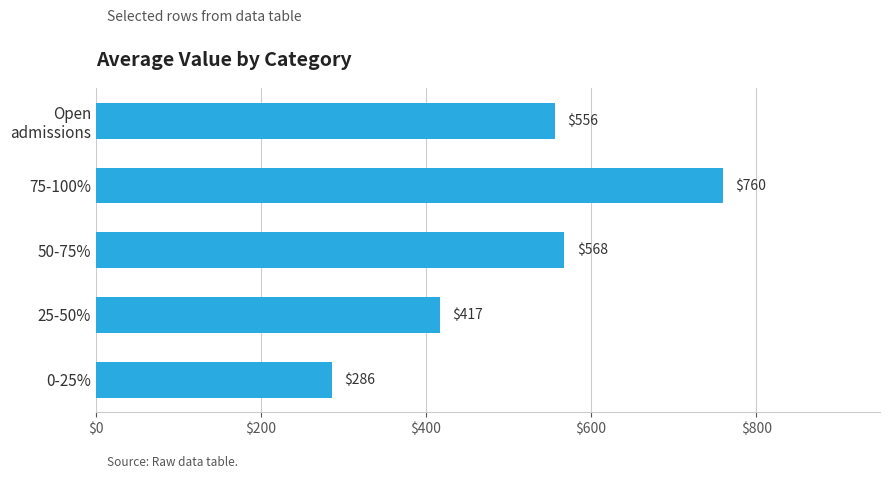

At which category does the chart reach its peak across all series?

75-100%